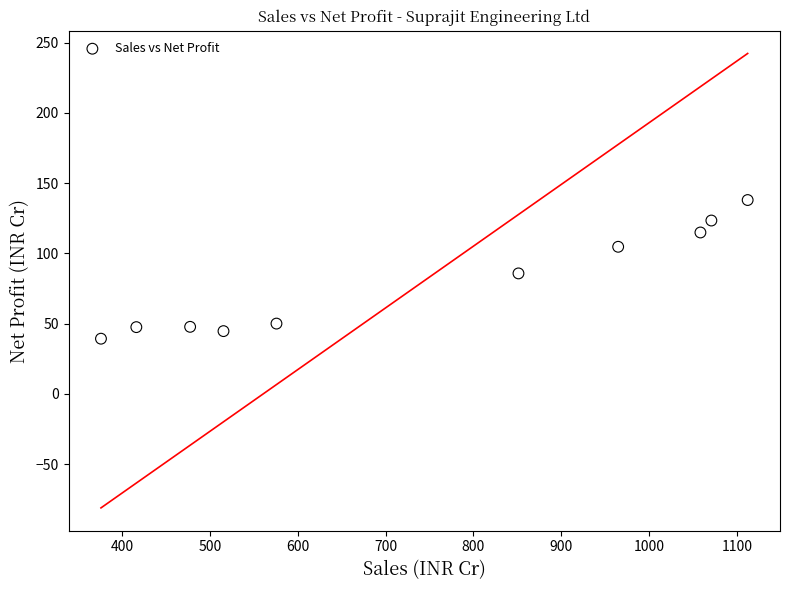

What is the average X value?

741.8